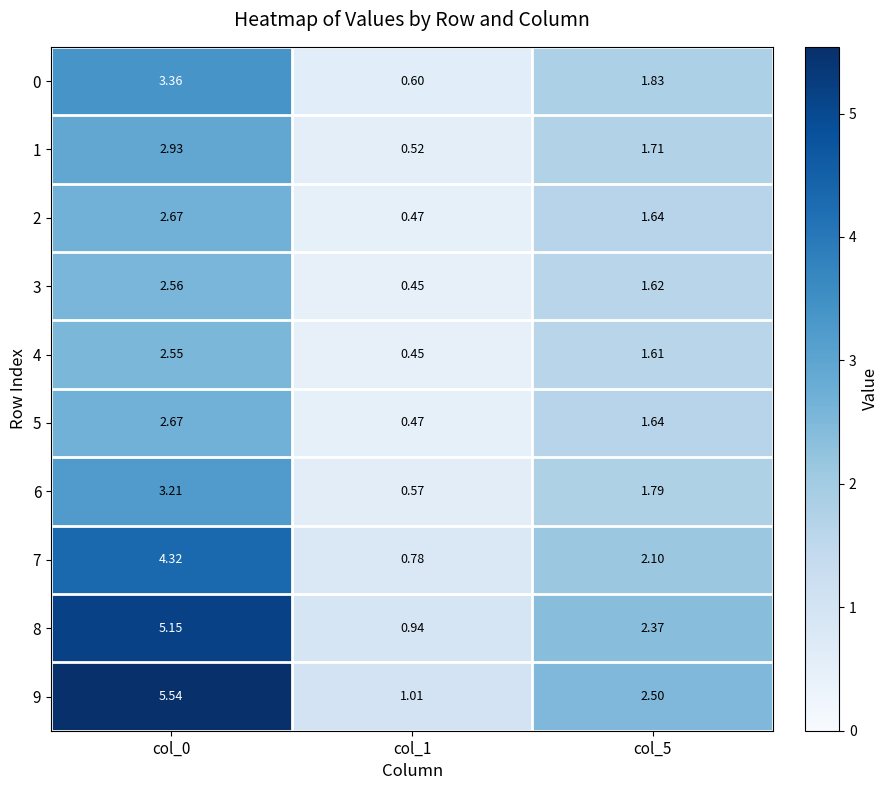

At which category does the chart reach its peak across all series?

col_0